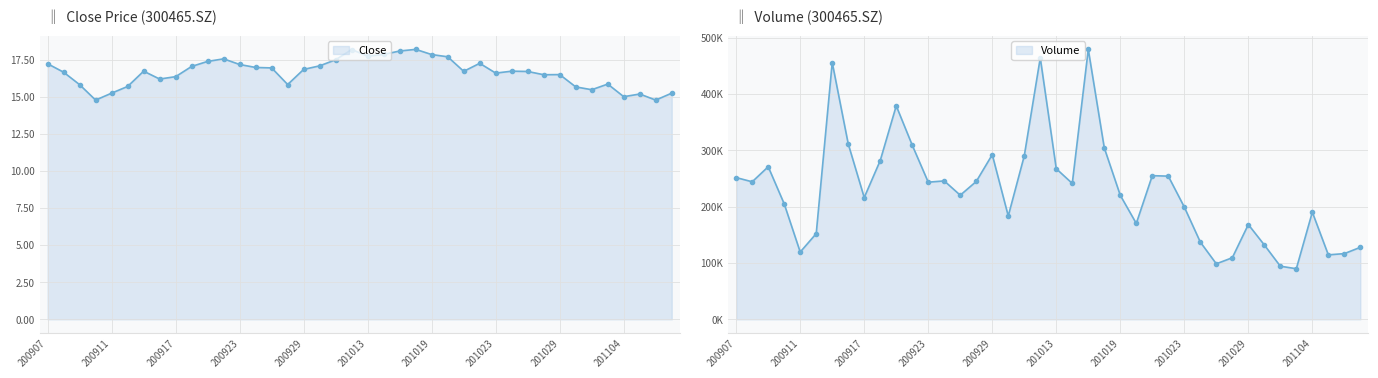

True or false: Volume has a value of 251.8 at 200907.

True